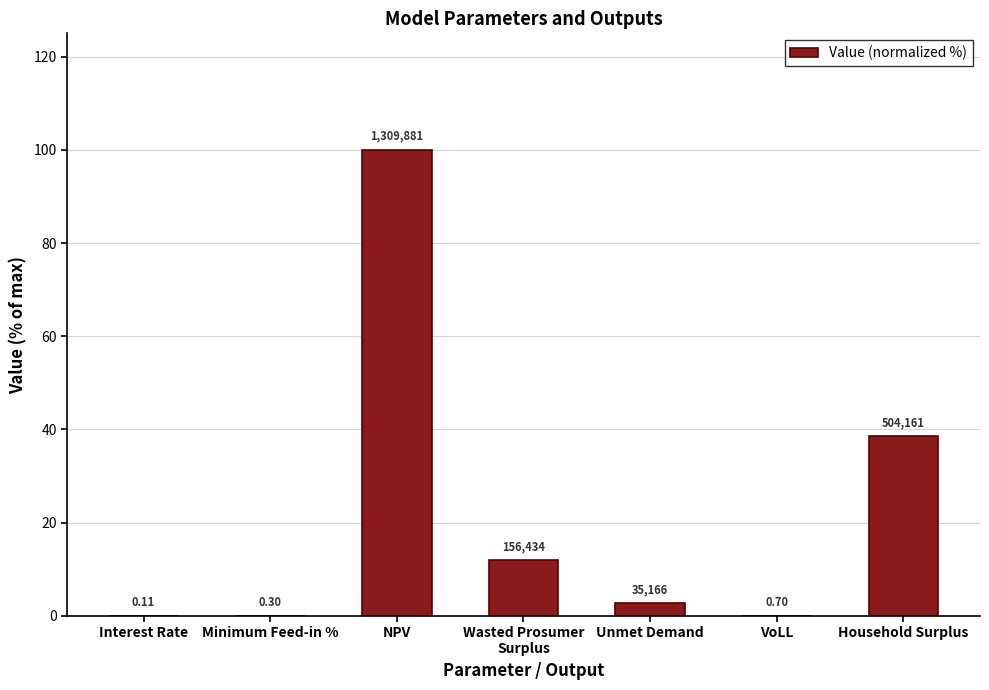

What is the difference between the maximum and second lowest values?

100.0